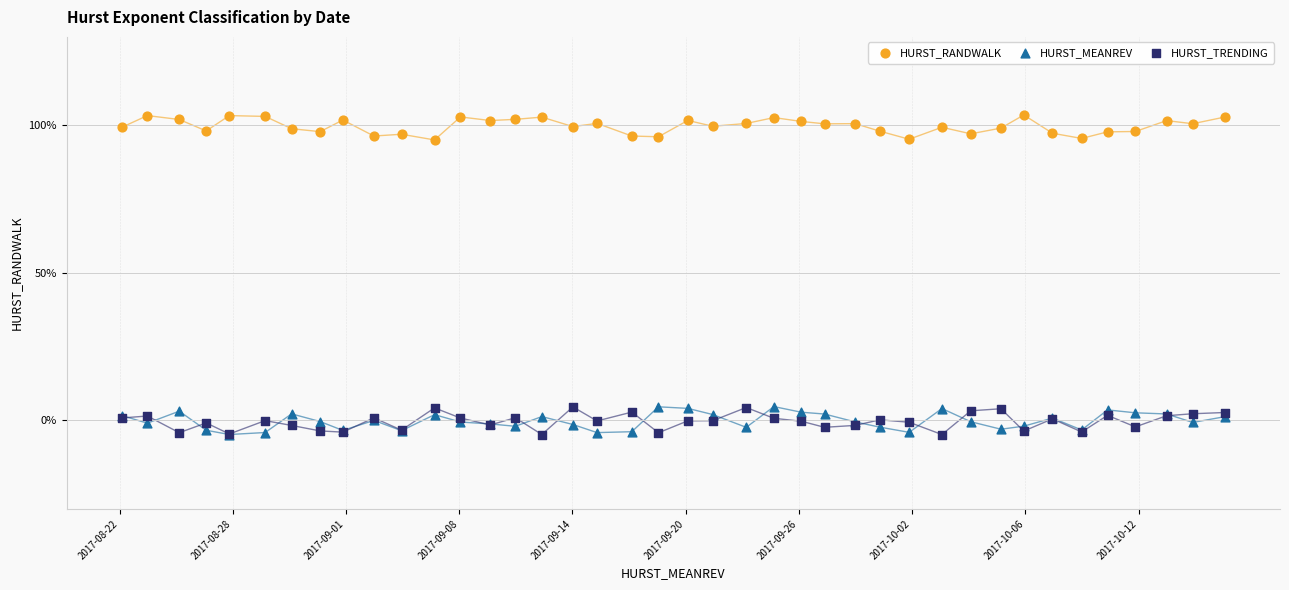

Which series reaches the maximum Y coordinate?

HURST_RANDWALK